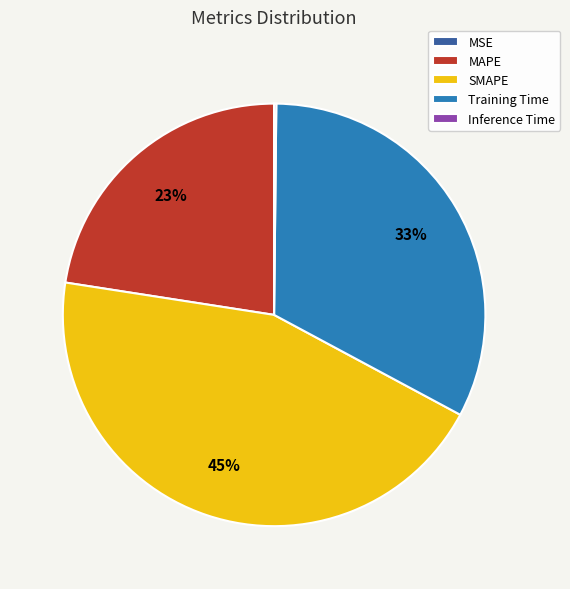

To the nearest percent, what is the difference between the MAPE and Training Time slice percentages?

10%